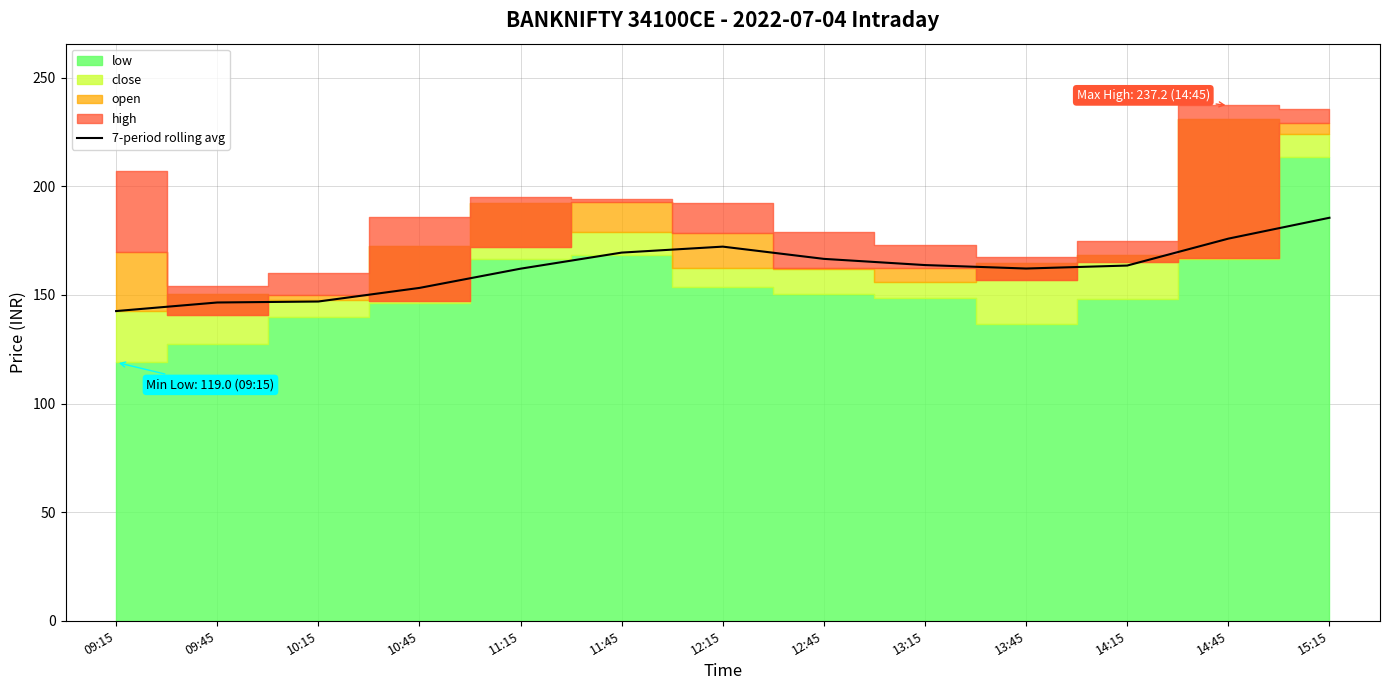

Reading right to left, extract all data points from this chart.

185.6	175.9	163.6	162.2	163.8	166.6	172.3	169.5	162.1	153.3	147.0	146.6	142.6